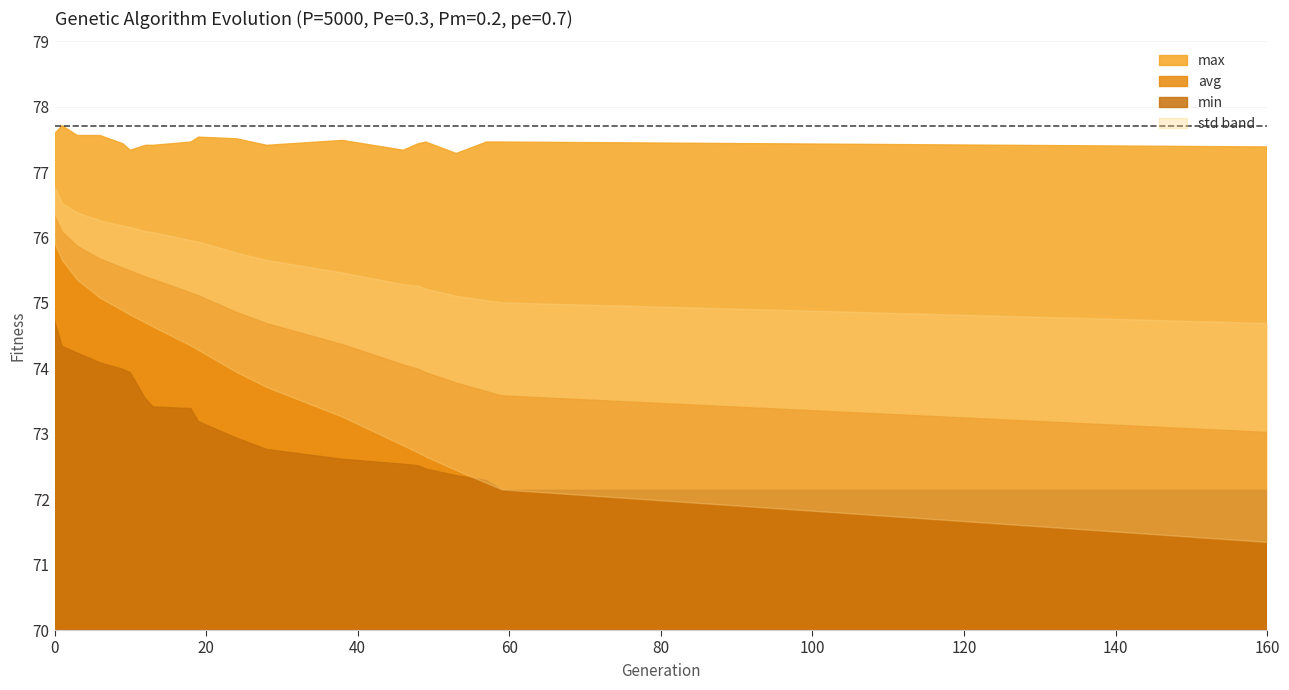

What is the total value across all series at 6?

227.9